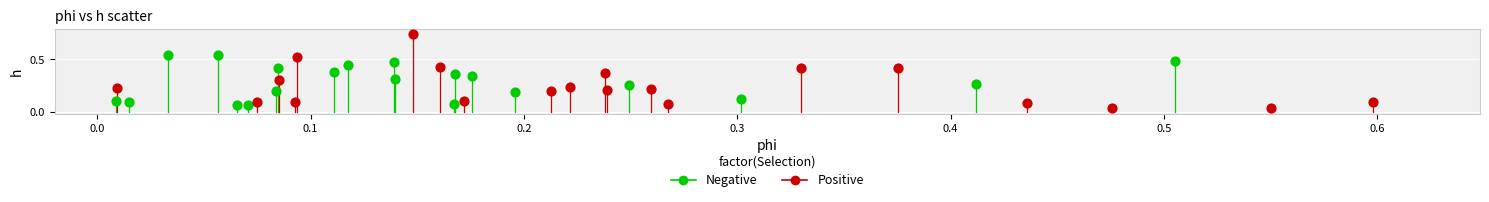

Which series has the largest Y range (max minus min)?

Positive